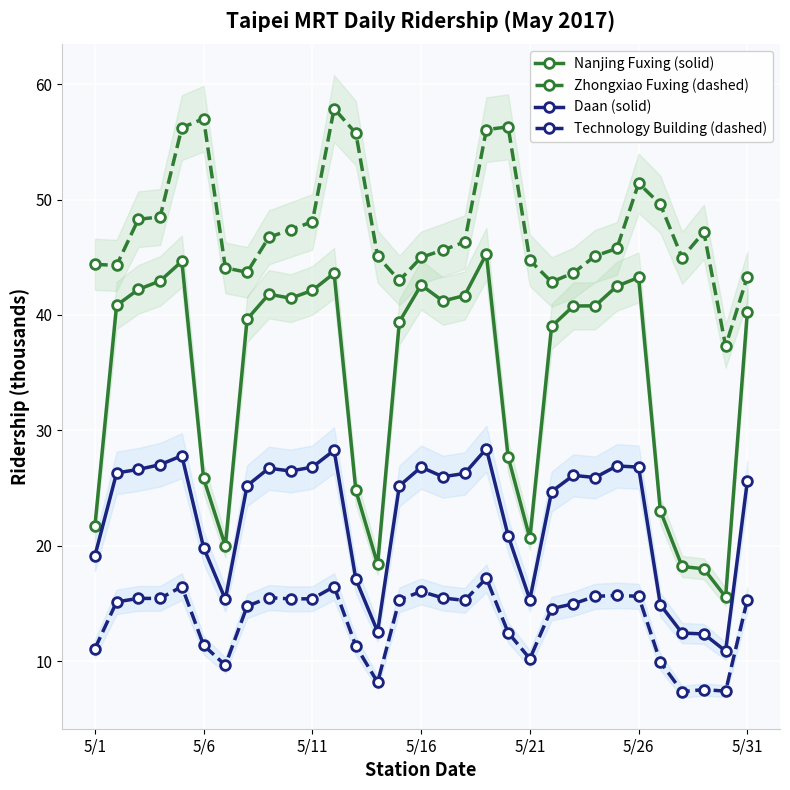

True or false: Technology Building (dashed) has more than 1 interior local peaks.

True